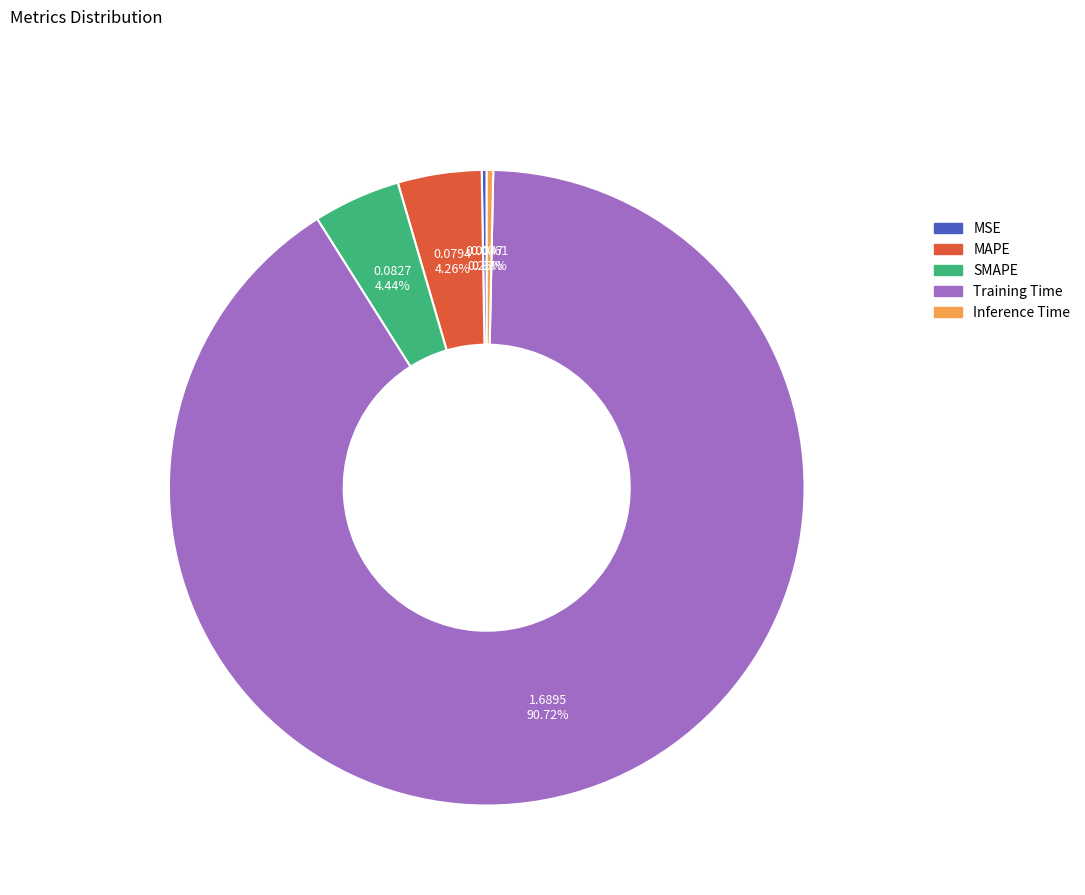

Which category has the biggest portion of the pie?

Training Time